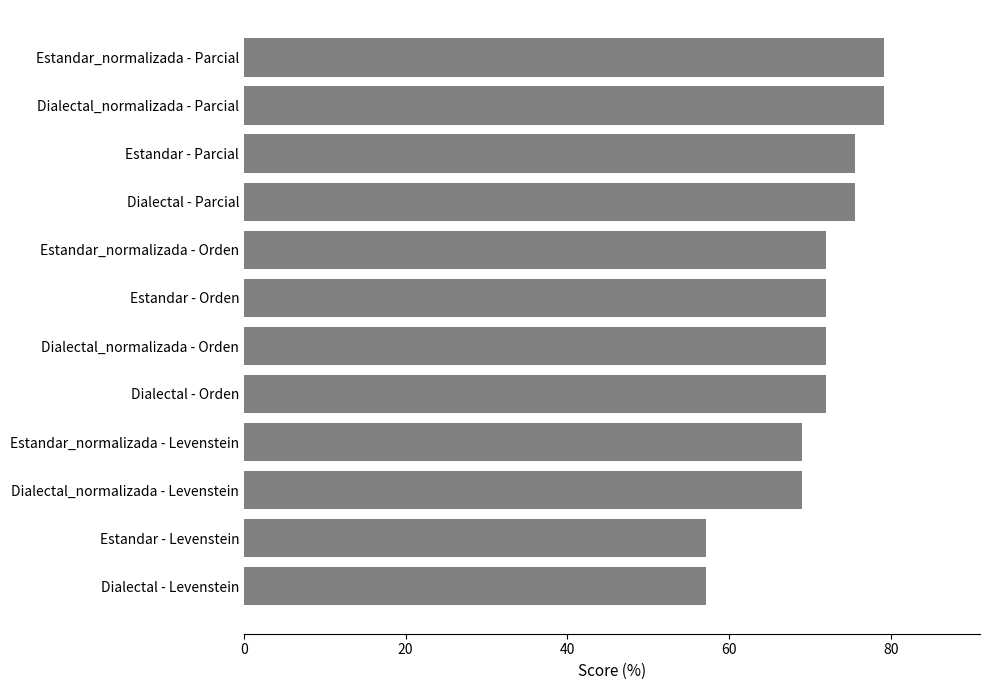

Reading top to bottom, transcribe all the data shown in this chart.

Estandar_normalizada - Parcial=79.2	Dialectal_normalizada - Parcial=79.2	Estandar - Parcial=75.6	Dialectal - Parcial=75.6	Estandar_normalizada - Orden=72.0	Estandar - Orden=72.0	Dialectal_normalizada - Orden=72.0	Dialectal - Orden=72.0	Estandar_normalizada - Levenstein=69.0	Dialectal_normalizada - Levenstein=69.0	Estandar - Levenstein=57.1	Dialectal - Levenstein=57.1